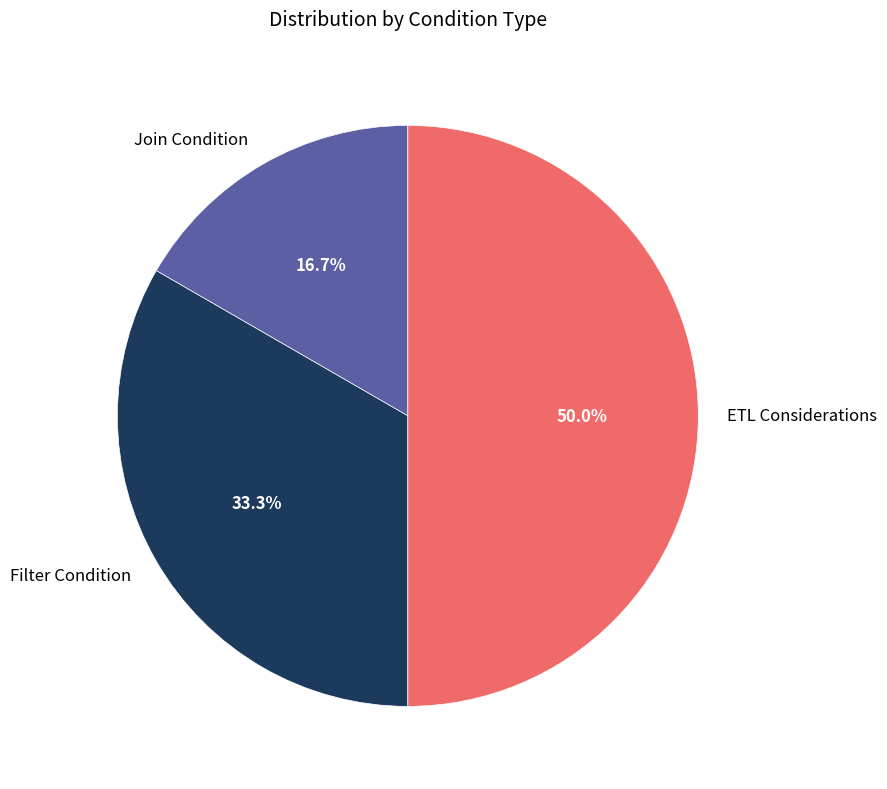

Which category has the smallest portion of the pie?

Join Condition